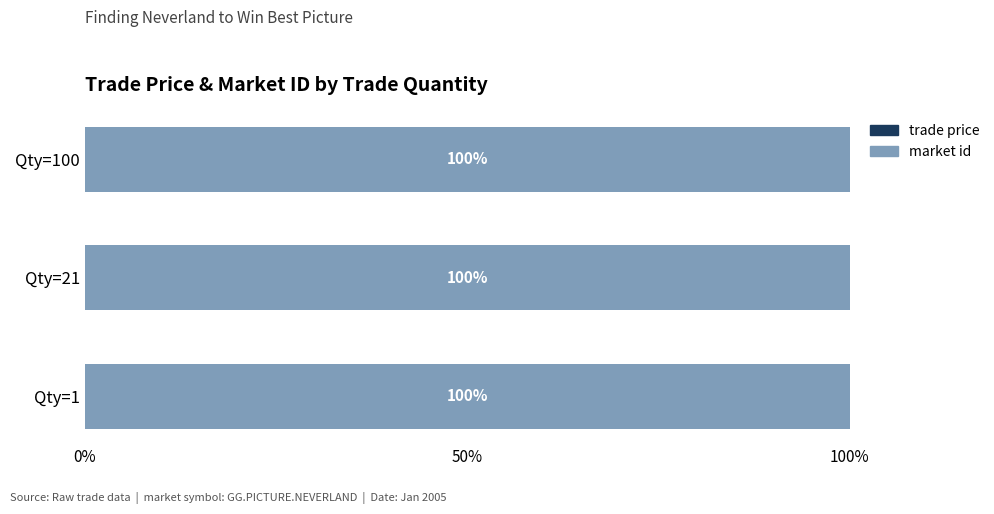

What is the total value across all series at Qty=100?

100.0